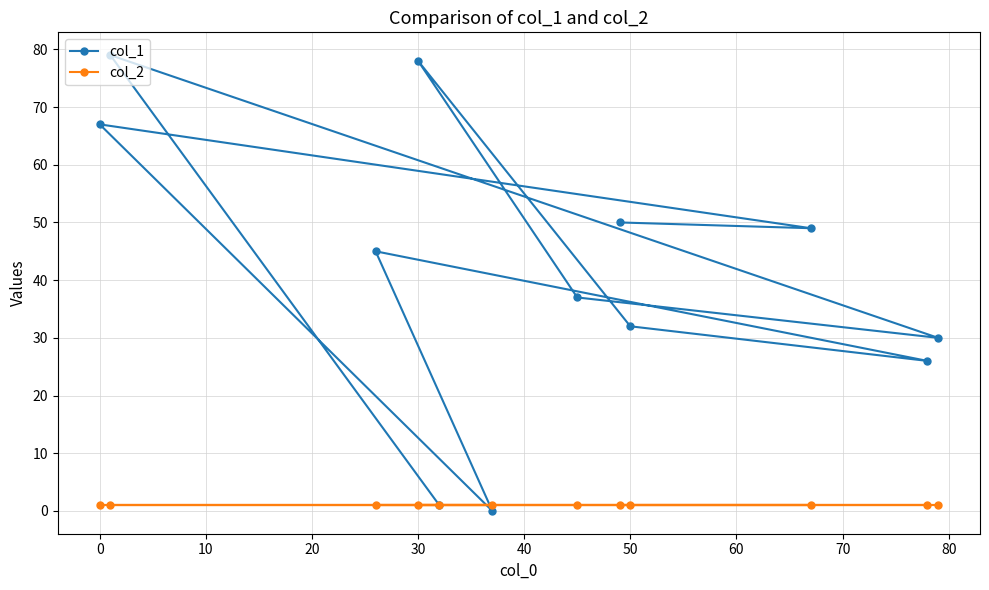

Which series has the largest total across all categories?

col_1